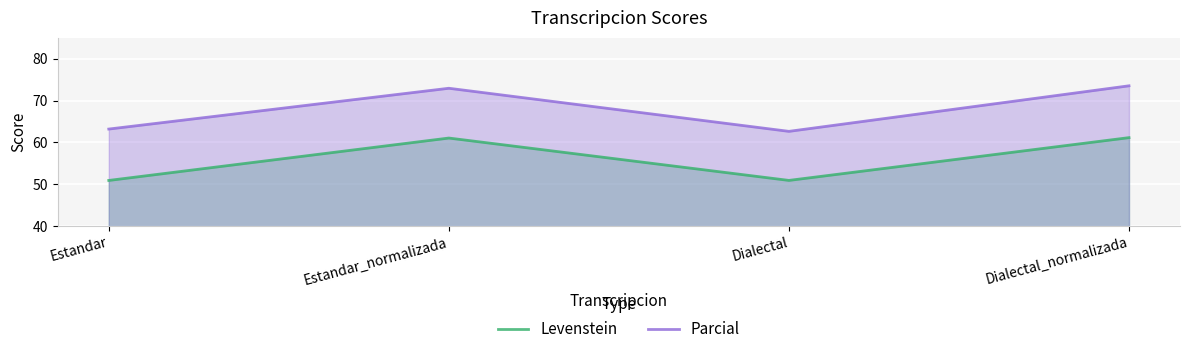

What is the sum of all Parcial values?

272.3